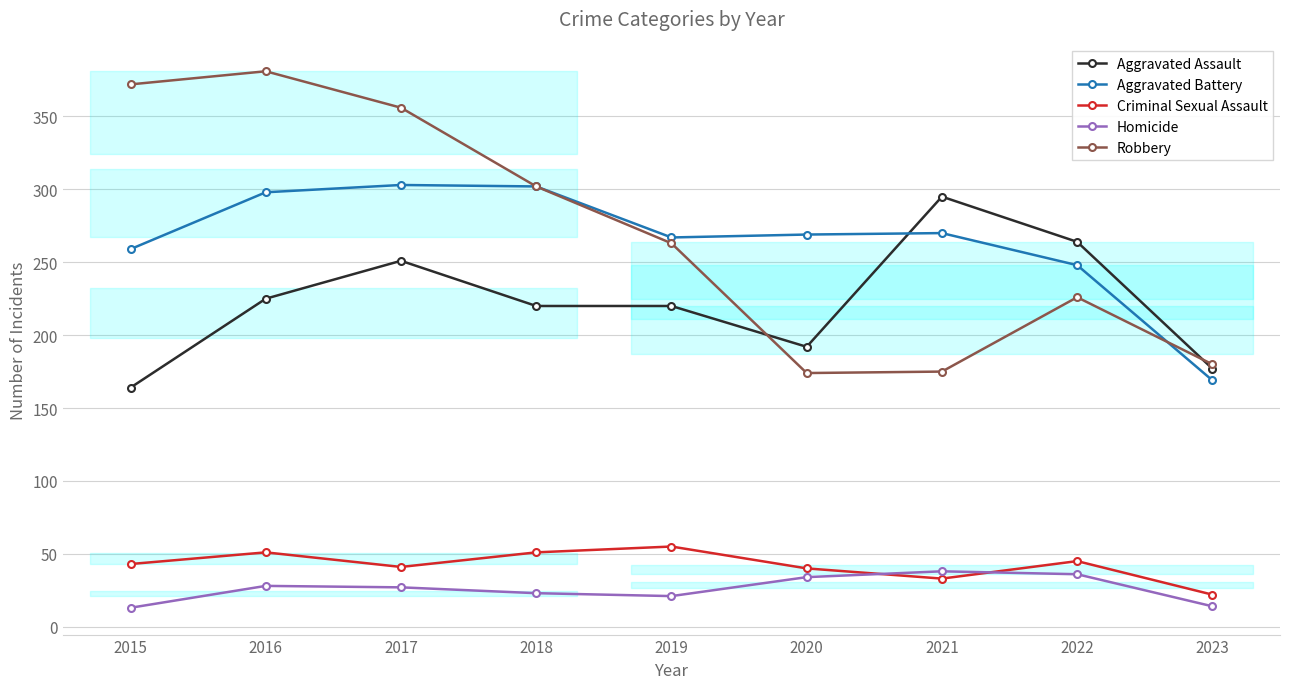

Rank the series by their maximum value, from highest to lowest.

Robbery, Aggravated Battery, Aggravated Assault, Criminal Sexual Assault, Homicide